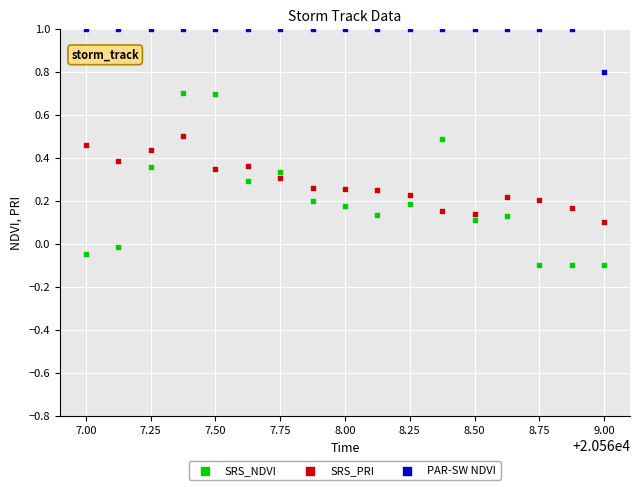

Which series has the largest Y range (max minus min)?

SRS_NDVI